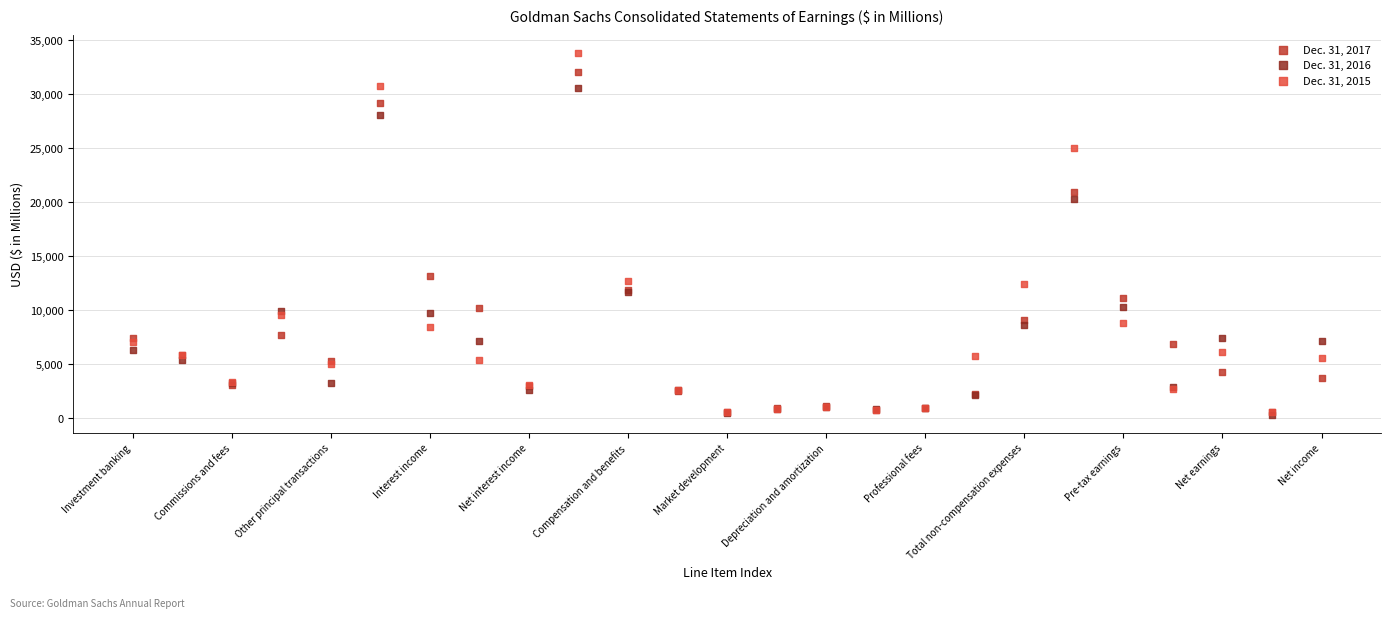

Across all series, what Y value is closest to 17065?

20304